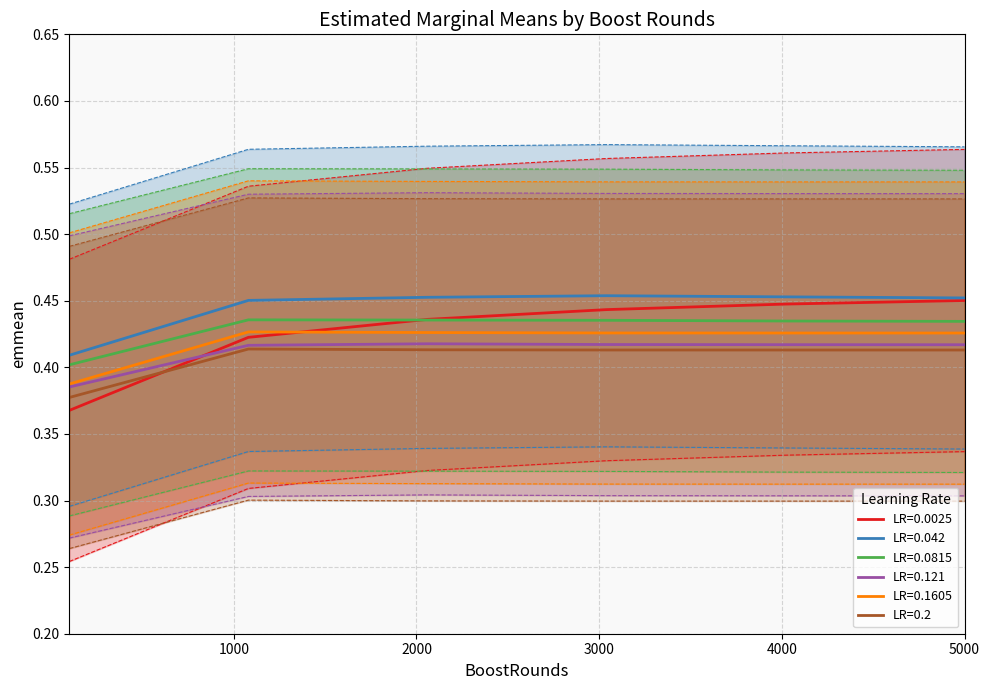

The 0.2 series shows 0.4 at 2060. True or false?

True